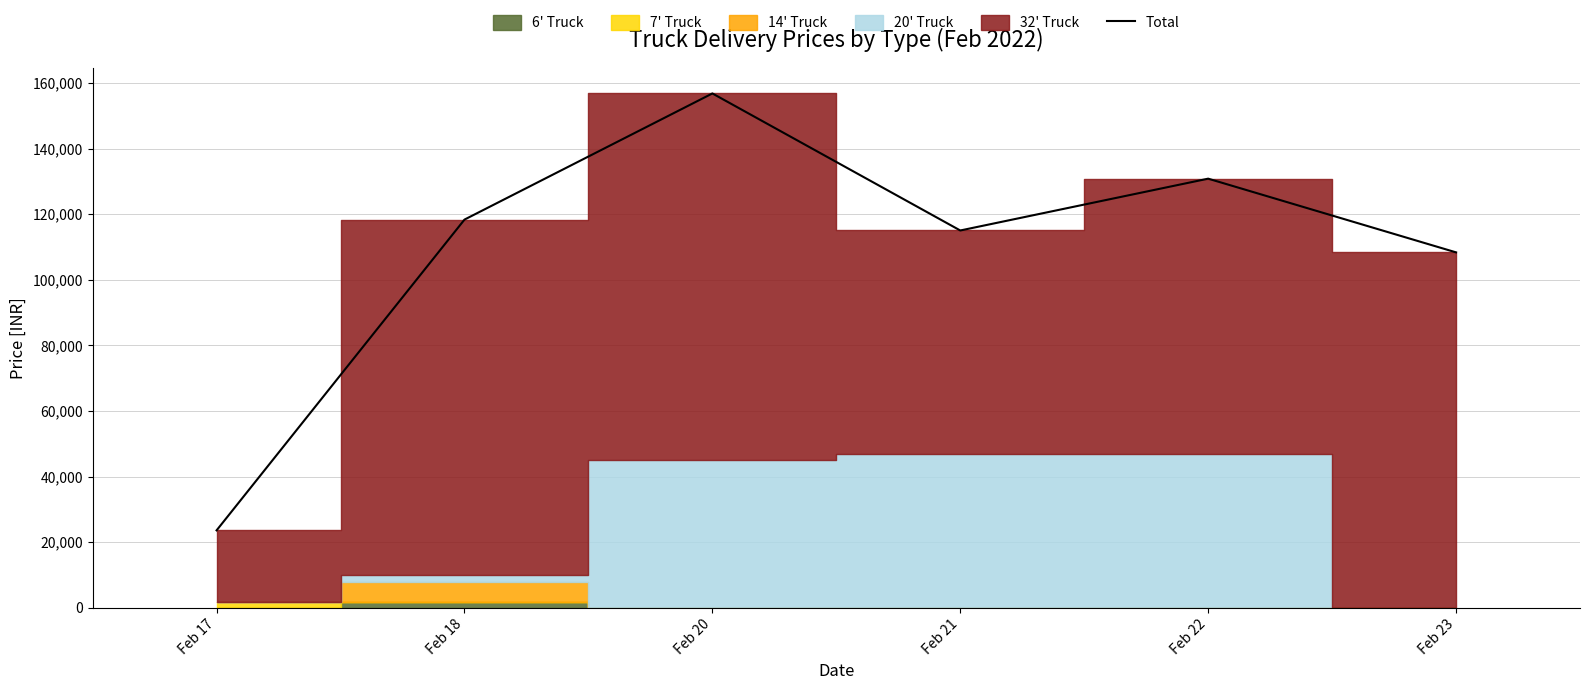

Does the chart display data point markers on the line(s)?

No